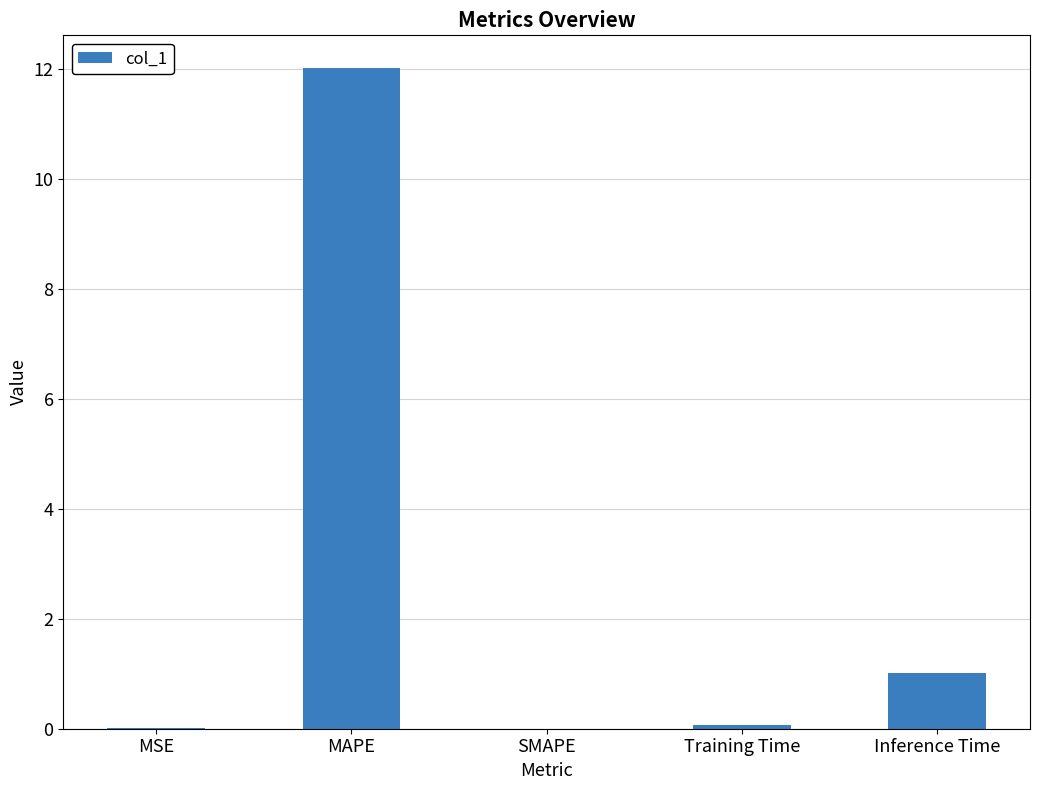

What is the sum of all values?

13.1